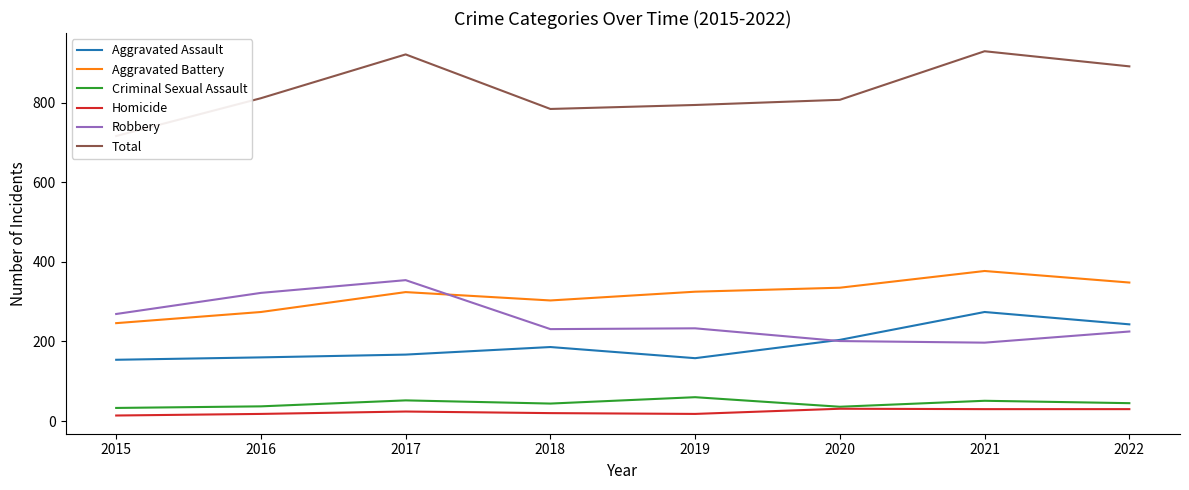

Between 2022 and 2020, which is larger?

2022